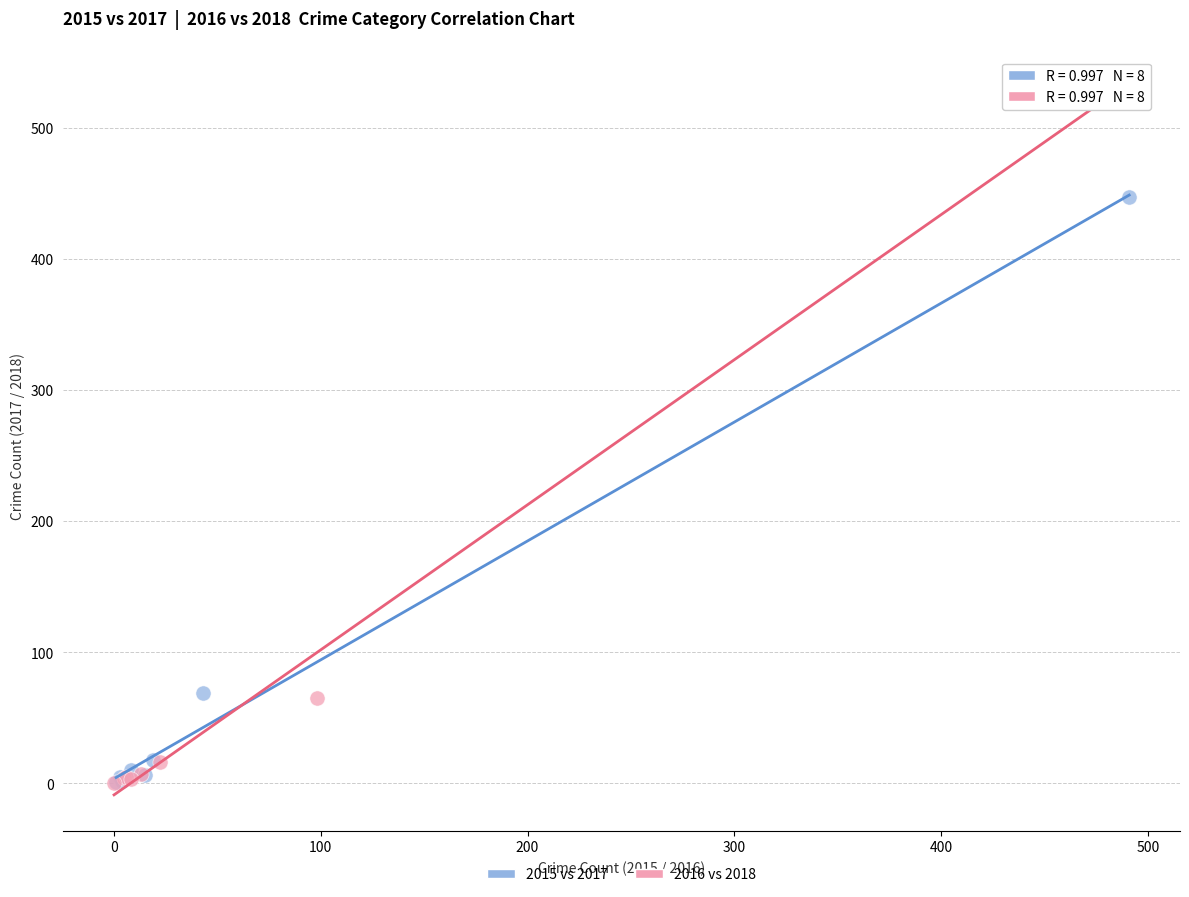

What are all the series names shown in the legend?

2015 vs 2017, 2016 vs 2018